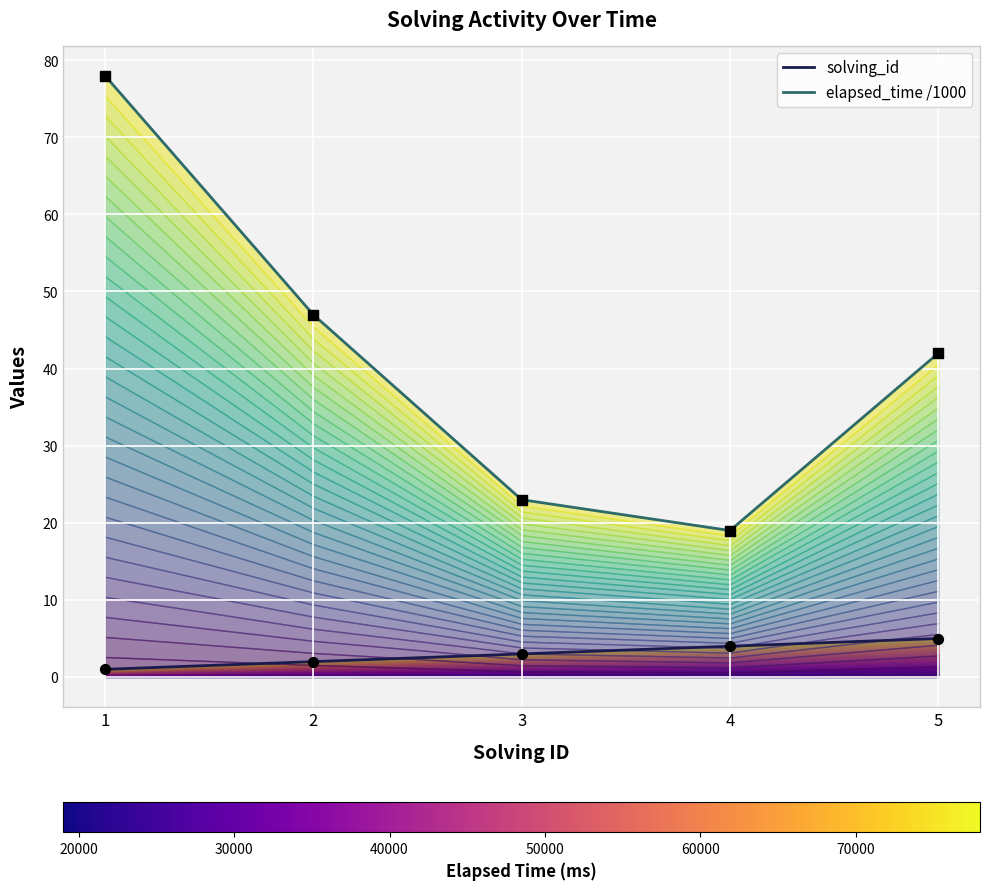

Is the value of elapsed_time /1000 (line) at 2 greater than the value of solving_id (line) at 3?

Yes